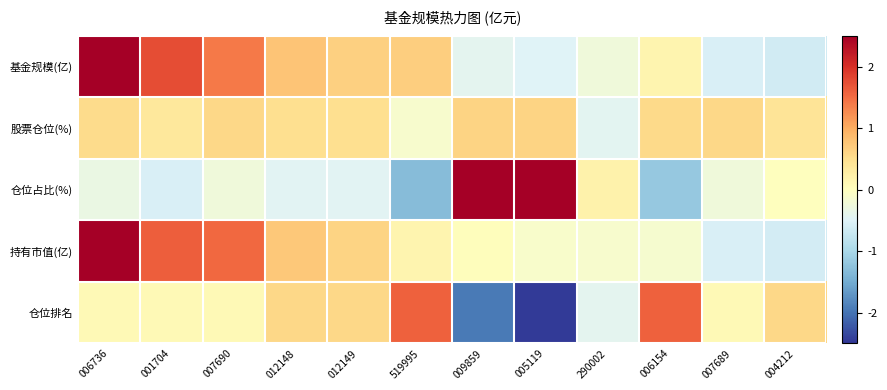

Reading right to left, transcribe all the data shown in this chart.

基金规模(亿): 004212=-0.6	007689=-0.6	006154=0.2	290002=-0.2	005119=-0.5	009859=-0.4	519995=0.7	012149=0.7	012148=0.8	007690=1.4	001704=1.7	006736=2.6
股票仓位(%): 004212=0.4	007689=0.6	006154=0.6	290002=-0.4	005119=0.6	009859=0.6	519995=-0.1	012149=0.5	012148=0.5	007690=0.6	001704=0.4	006736=0.5
仓位占比(%): 004212=0.0	007689=-0.3	006154=-1.2	290002=0.2	005119=2.5	009859=2.6	519995=-1.3	012149=-0.5	012148=-0.5	007690=-0.3	001704=-0.6	006736=-0.3
持有市值(亿): 004212=-0.6	007689=-0.6	006154=-0.1	290002=-0.1	005119=-0.1	009859=0.0	519995=0.2	012149=0.6	012148=0.7	007690=1.5	001704=1.6	006736=2.7
仓位排名: 004212=0.6	007689=0.1	006154=1.6	290002=-0.4	005119=-2.4	009859=-1.9	519995=1.6	012149=0.6	012148=0.6	007690=0.1	001704=0.1	006736=0.1